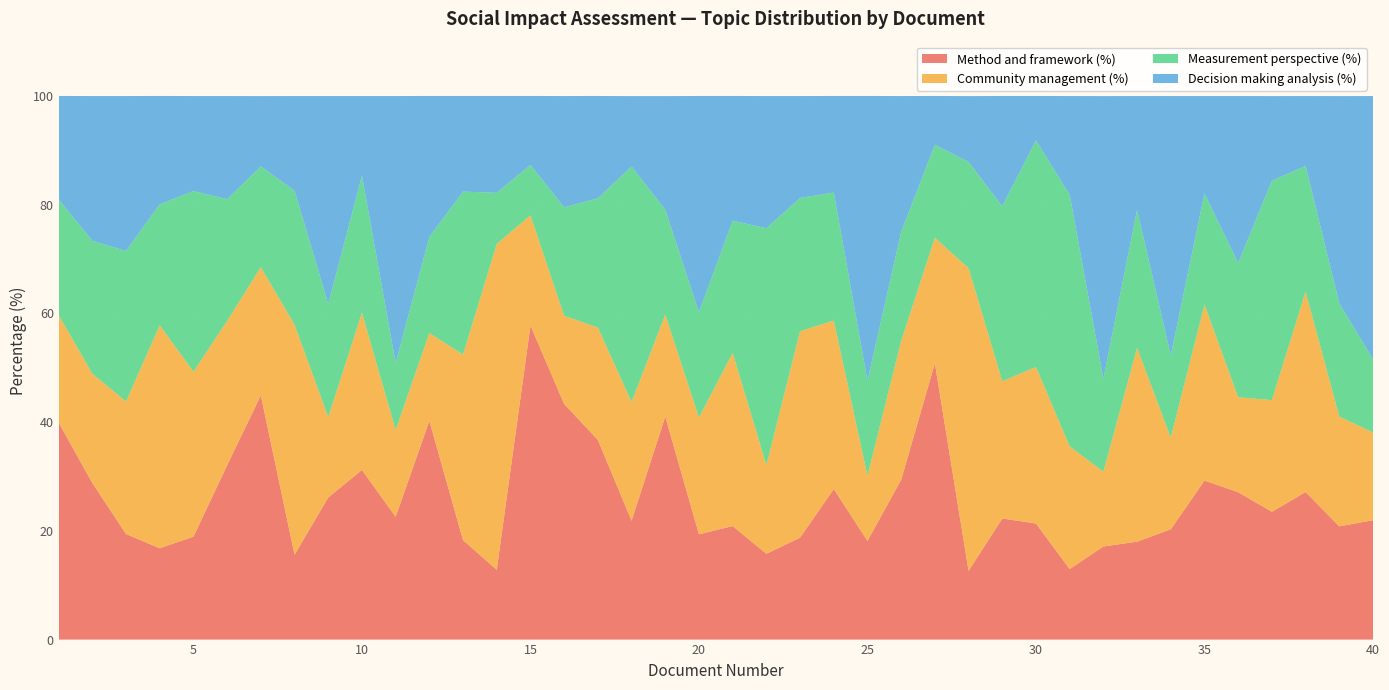

Reading left to right, transcribe all the data shown in this chart.

Method and framework (%): 39.9	28.8	19.4	16.8	18.9	32.1	44.9	15.6	26.1	31.2	22.6	40.2	18.3	12.8	57.8	43.4	36.7	21.9	41.0	19.4	20.9	15.8	18.8	27.7	18.1	29.4	50.8	12.6	22.3	21.4	13.0	17.1	18.0	20.3	29.2	27.1	23.5	27.1	20.8	22.0
Community management (%): 19.8	20.1	24.4	41.0	30.4	26.6	23.6	42.3	14.8	28.9	16.0	16.2	34.1	60.0	20.3	16.2	20.7	21.9	18.8	21.5	31.9	16.3	38.0	31.0	12.0	25.6	23.1	55.7	25.2	28.8	22.6	13.8	35.7	16.9	32.4	17.5	20.5	36.9	20.2	16.1
Measurement perspective (%): 21.3	24.5	27.7	22.3	33.2	22.4	18.5	24.7	20.8	25.2	12.3	17.7	30.0	9.4	9.3	19.9	23.8	43.3	19.3	19.4	24.3	43.6	24.5	23.6	17.5	20.1	17.1	19.6	32.2	41.7	46.3	17.1	25.4	15.1	20.4	24.7	40.4	23.1	20.8	13.5
Decision making analysis (%): 19.0	26.6	28.5	19.9	17.5	19.0	12.9	17.4	38.3	14.7	49.1	25.9	17.6	17.8	12.7	20.5	18.8	13.0	20.9	39.8	22.9	24.3	18.8	17.8	52.4	25.0	9.0	12.1	20.3	8.2	18.1	52.0	21.0	47.7	17.9	30.7	15.6	12.9	38.1	48.4